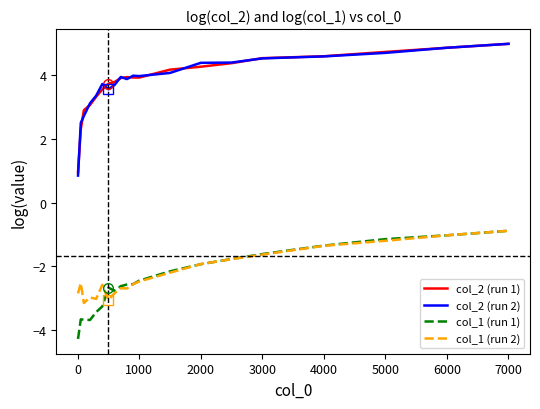

True or false: col_2 (run 1) and col_1 (run 2) cross at least once.

False